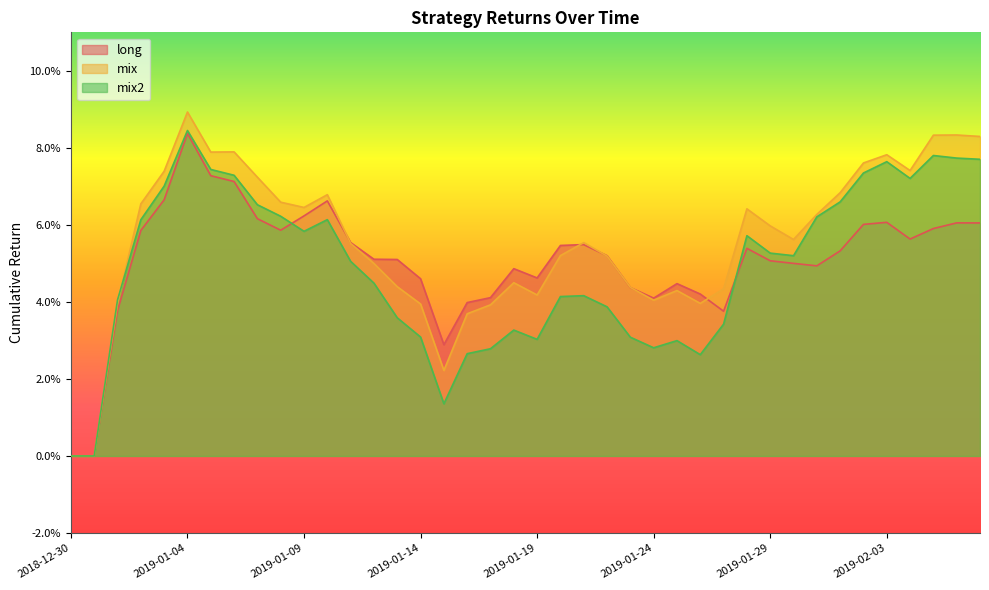

Where is the first local maximum for mix?

2019-01-04